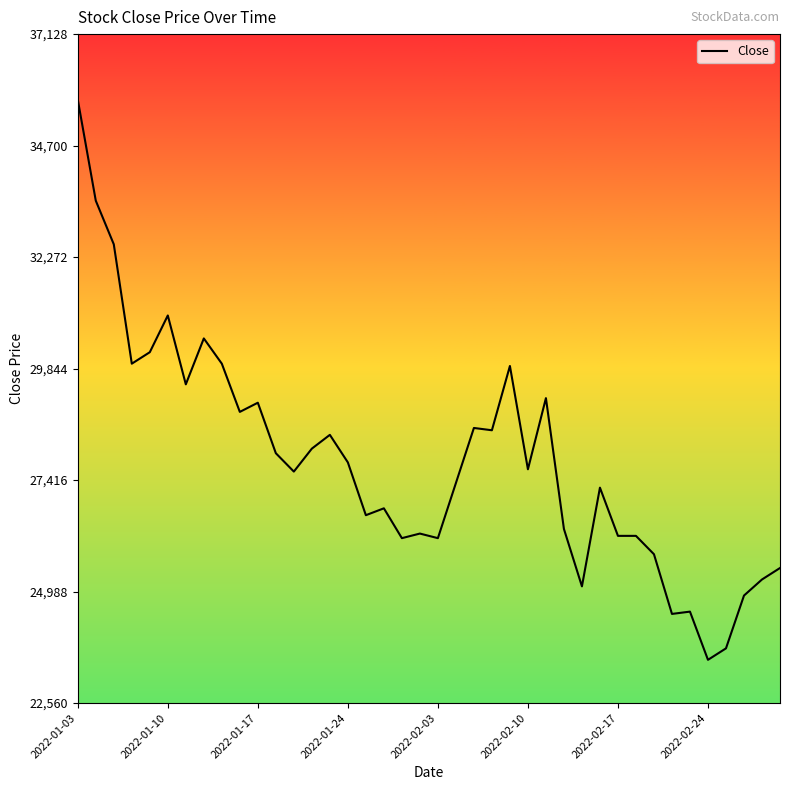

What is the difference between the maximum and minimum values?

12200